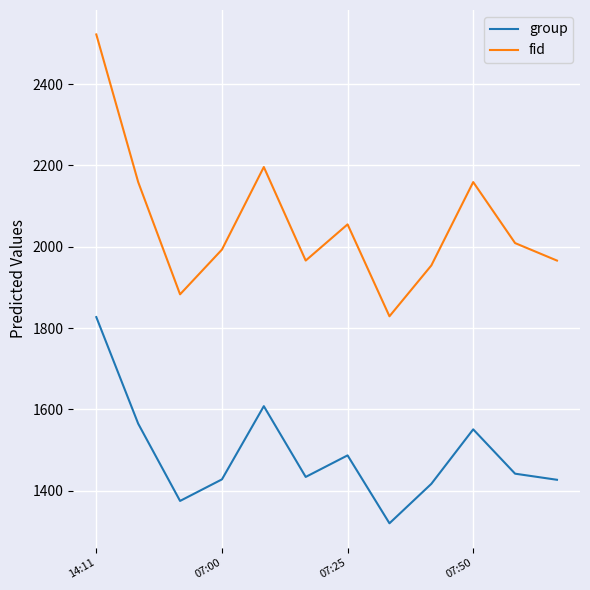

What is the minimum value for fid?

1829